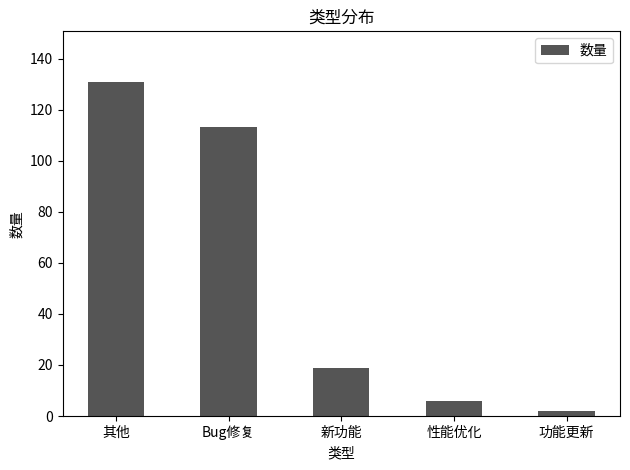

What is the difference between the maximum and minimum values?

129